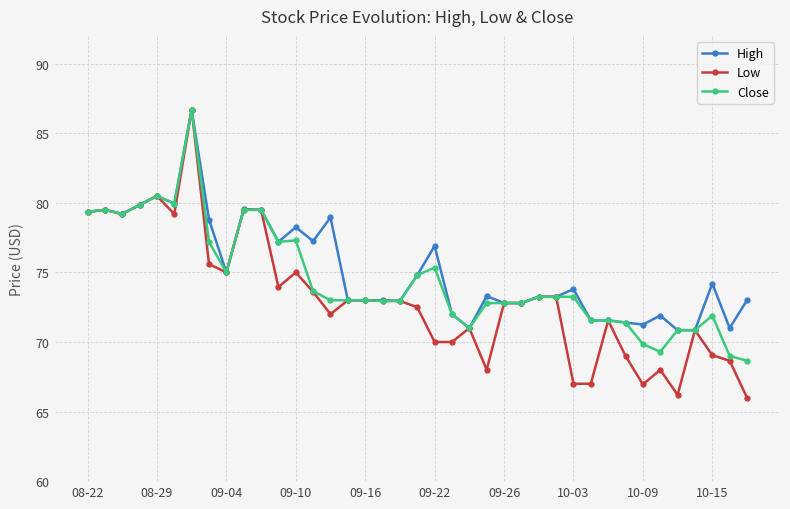

What is the value of the Close point at the 23rd from the left?

71.0